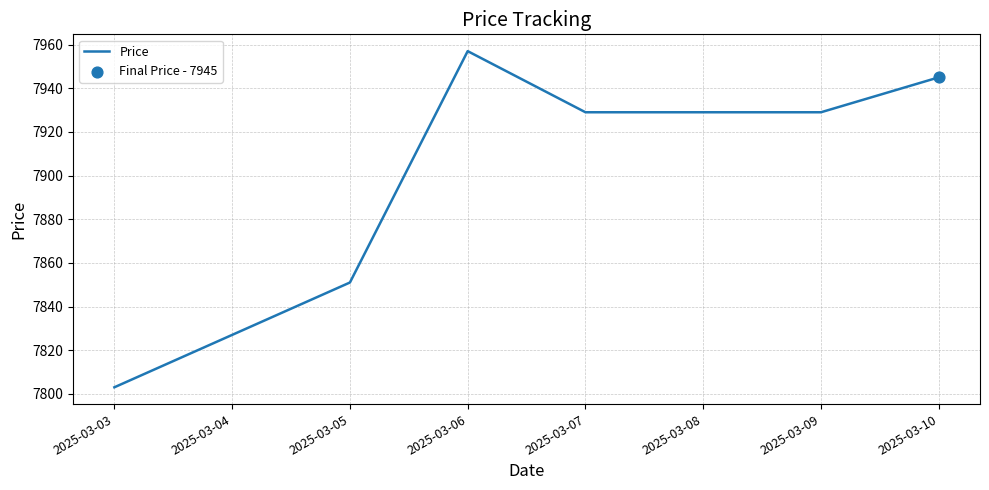

Which has a higher value, 2025-03-08 or 2025-03-05?

2025-03-08